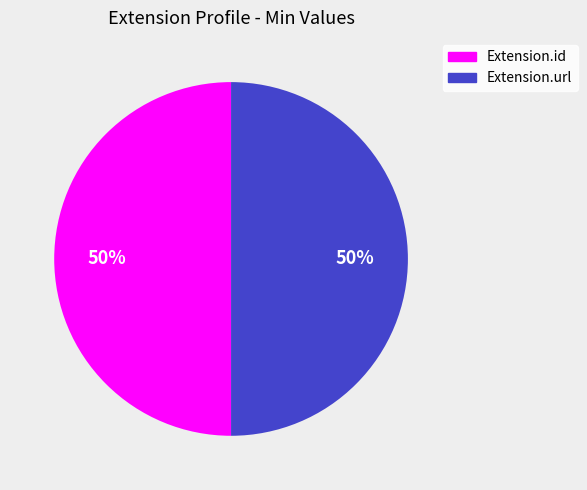

To the nearest percent, what is the average slice percentage?

50%